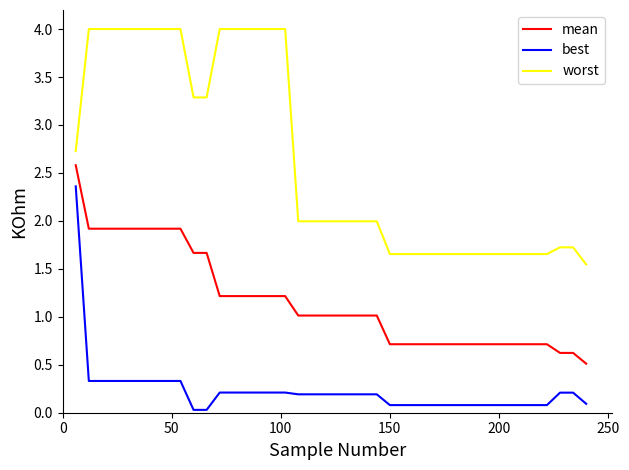

What is the greatest value displayed?

4.0